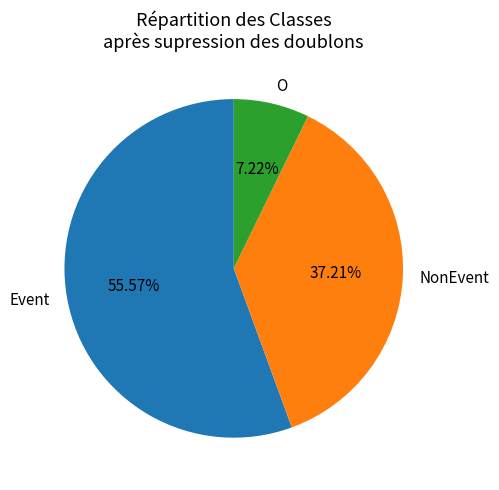

Does any single category account for the majority?

Yes